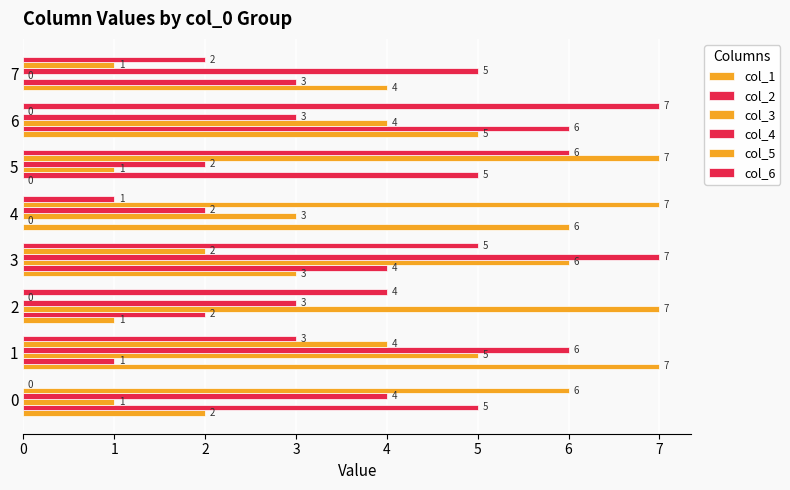

How many data points does each series have?

8